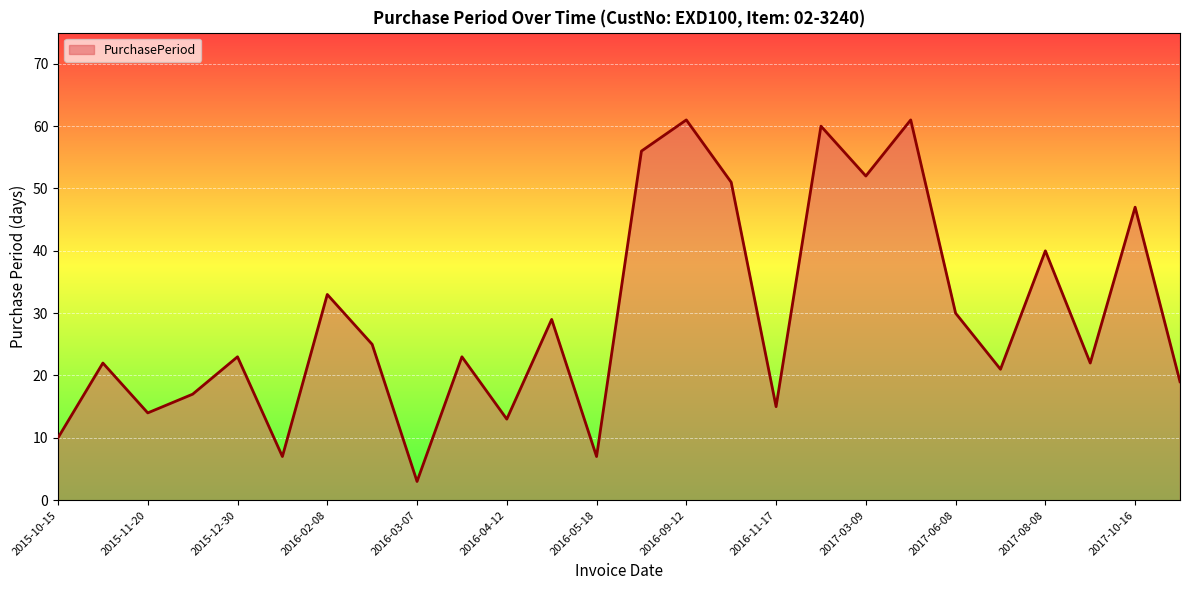

Reading right to left, list all the values displayed in this chart.

19	47	22	40	21	30	61	52	60	15	51	61	56	7	29	13	23	3	25	33	7	23	17	14	22	10